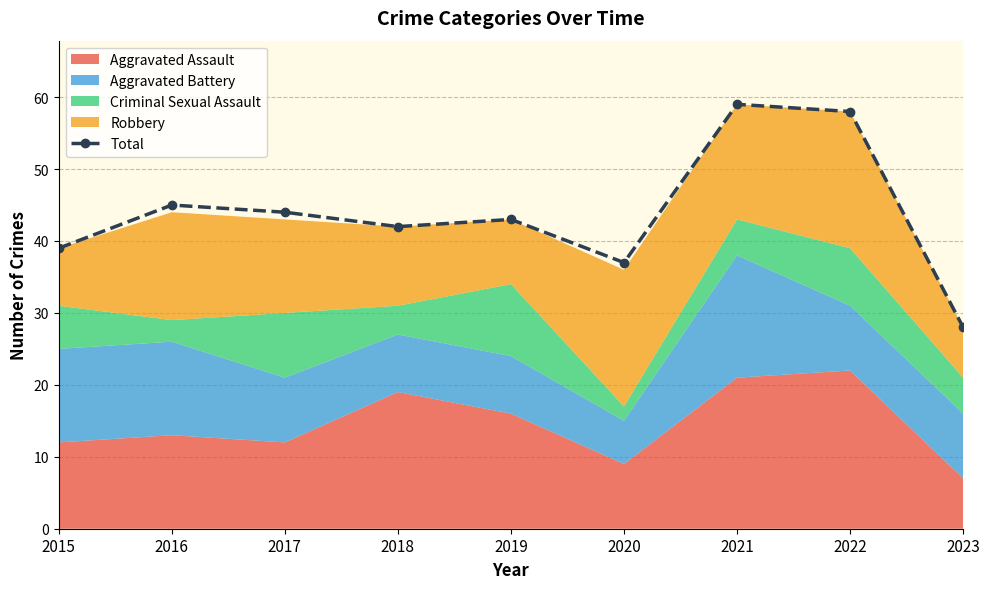

Where is the first local maximum?

2016